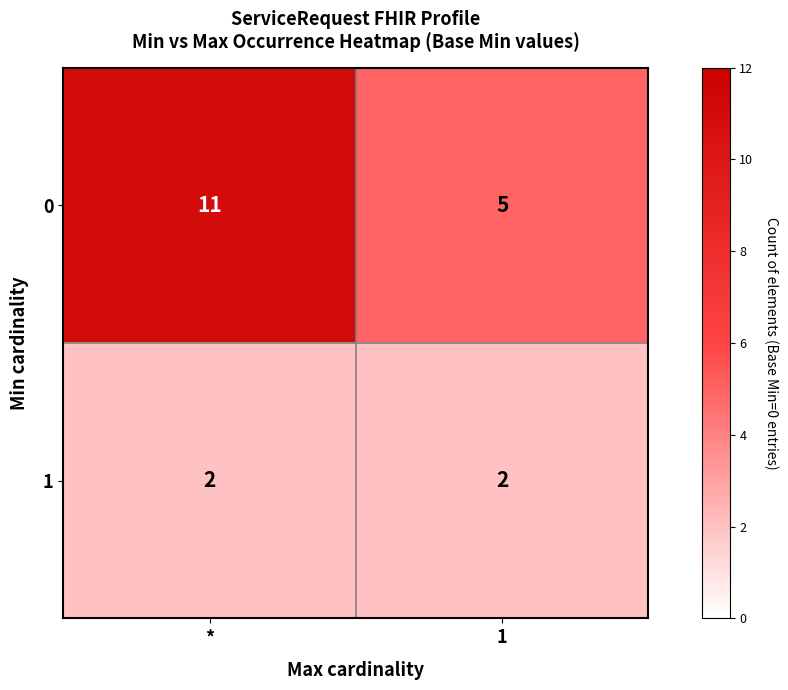

What is the difference between the highest and lowest values at 1?

3